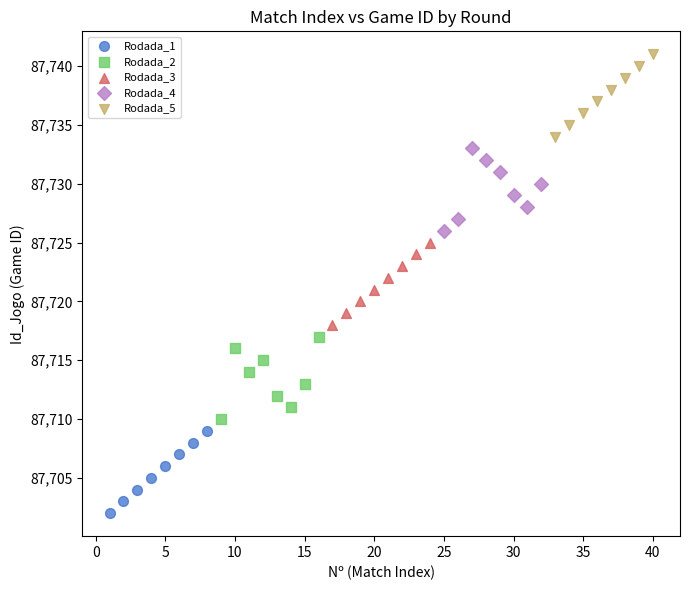

Which series reaches the maximum Y coordinate?

Rodada_5